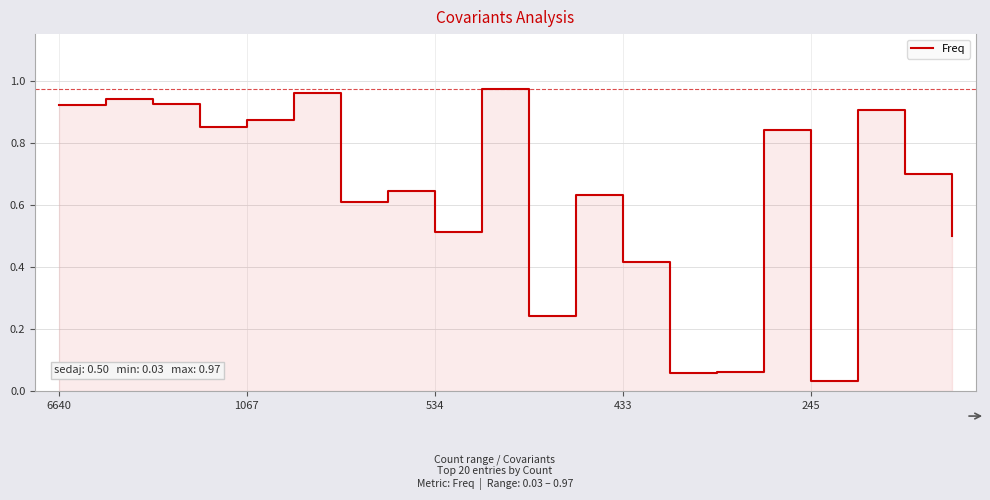

The value at 18 is 0.7. True or false?

True